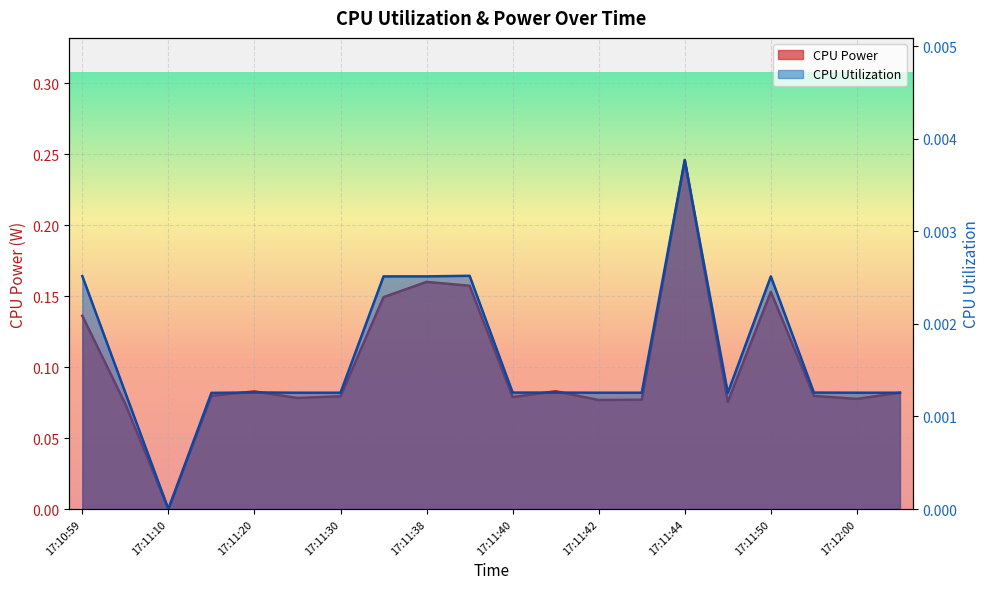

How many data points in CPU Power are above 0?

19